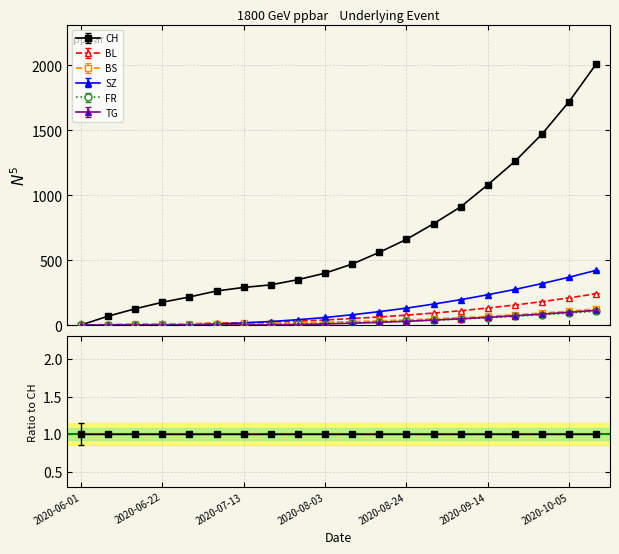

Where is FR nearest to the value 53?

2020-09-14